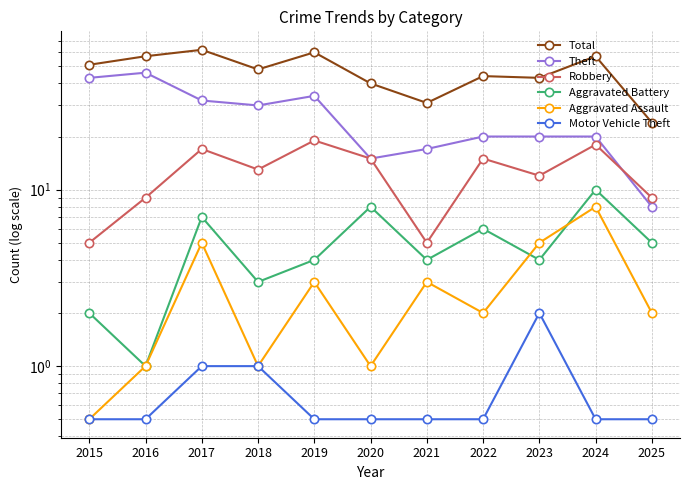

True or false: Aggravated Assault has a value of 0.5 at 2015.

True